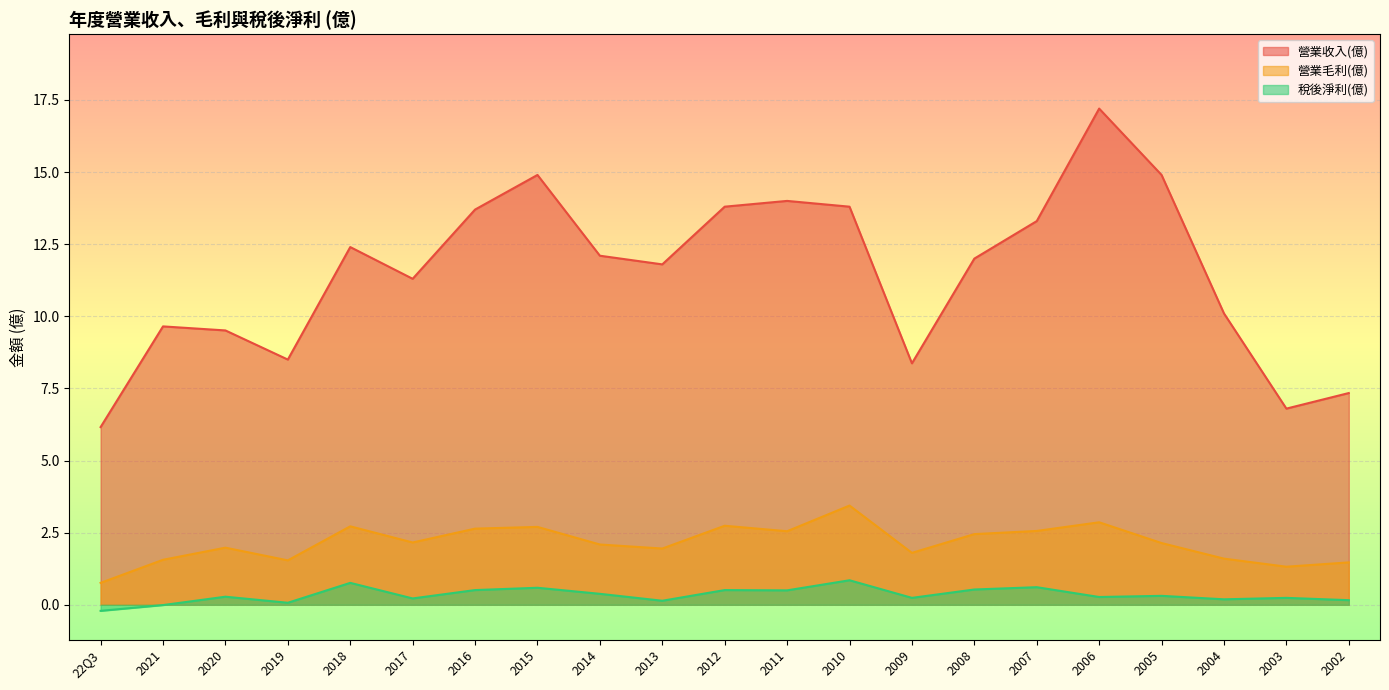

Reading right to left, extract all data points from this chart.

營業收入(億): 2002=7.3	2003=6.8	2004=10.1	2005=14.9	2006=17.2	2007=13.3	2008=12.0	2009=8.4	2010=13.8	2011=14.0	2012=13.8	2013=11.8	2014=12.1	2015=14.9	2016=13.7	2017=11.3	2018=12.4	2019=8.5	2020=9.5	2021=9.7	22Q3=6.2
營業毛利(億): 2002=1.5	2003=1.3	2004=1.6	2005=2.1	2006=2.9	2007=2.6	2008=2.5	2009=1.8	2010=3.4	2011=2.5	2012=2.7	2013=1.9	2014=2.1	2015=2.7	2016=2.6	2017=2.2	2018=2.7	2019=1.5	2020=2.0	2021=1.6	22Q3=0.8
稅後淨利(億): 2002=0.2	2003=0.2	2004=0.2	2005=0.3	2006=0.3	2007=0.6	2008=0.5	2009=0.2	2010=0.8	2011=0.5	2012=0.5	2013=0.1	2014=0.4	2015=0.6	2016=0.5	2017=0.2	2018=0.8	2019=0.1	2020=0.3	2021=-0.0	22Q3=-0.2